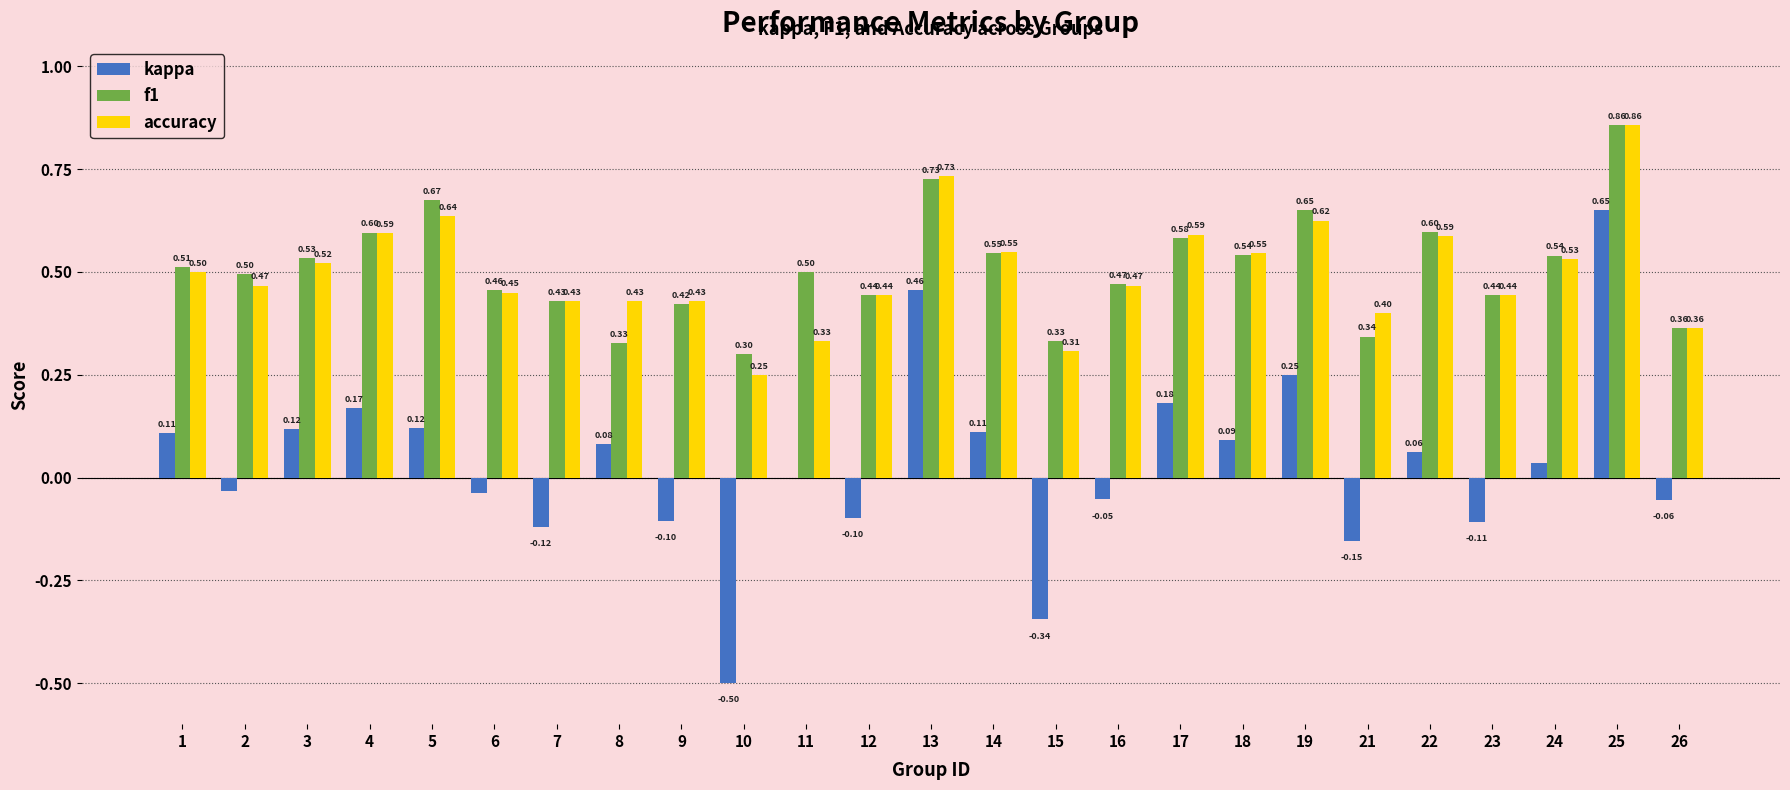

Which series has the largest range (max minus min)?

kappa